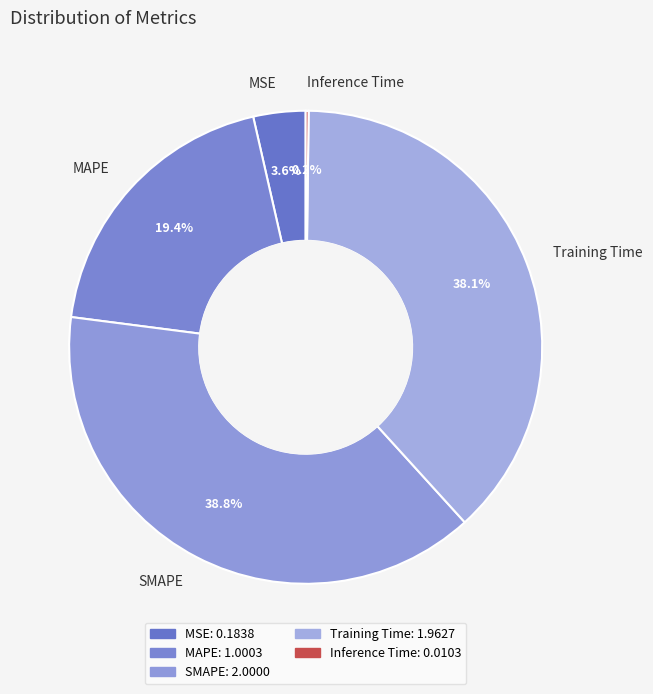

What percentage is the SMAPE slice, to the nearest percent?

39%